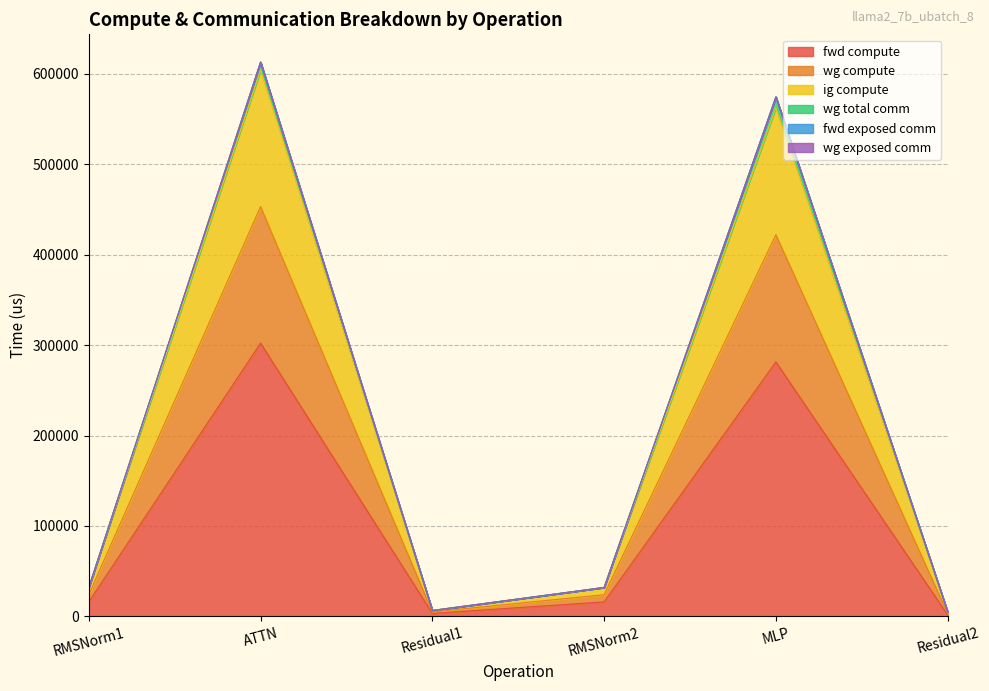

The value of fwd compute at RMSNorm2 is 4090.9. True or false?

False